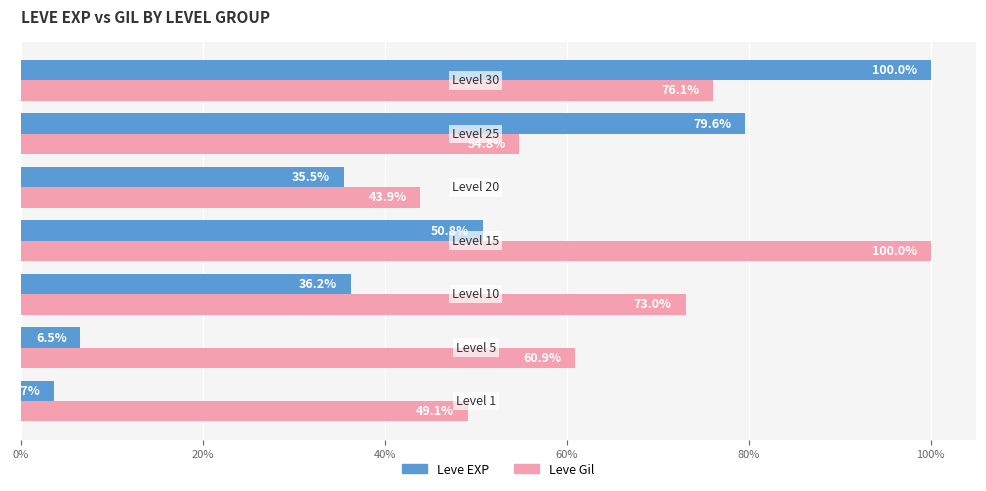

Rank the series by their average value, from highest to lowest.

Leve Gil, Leve EXP